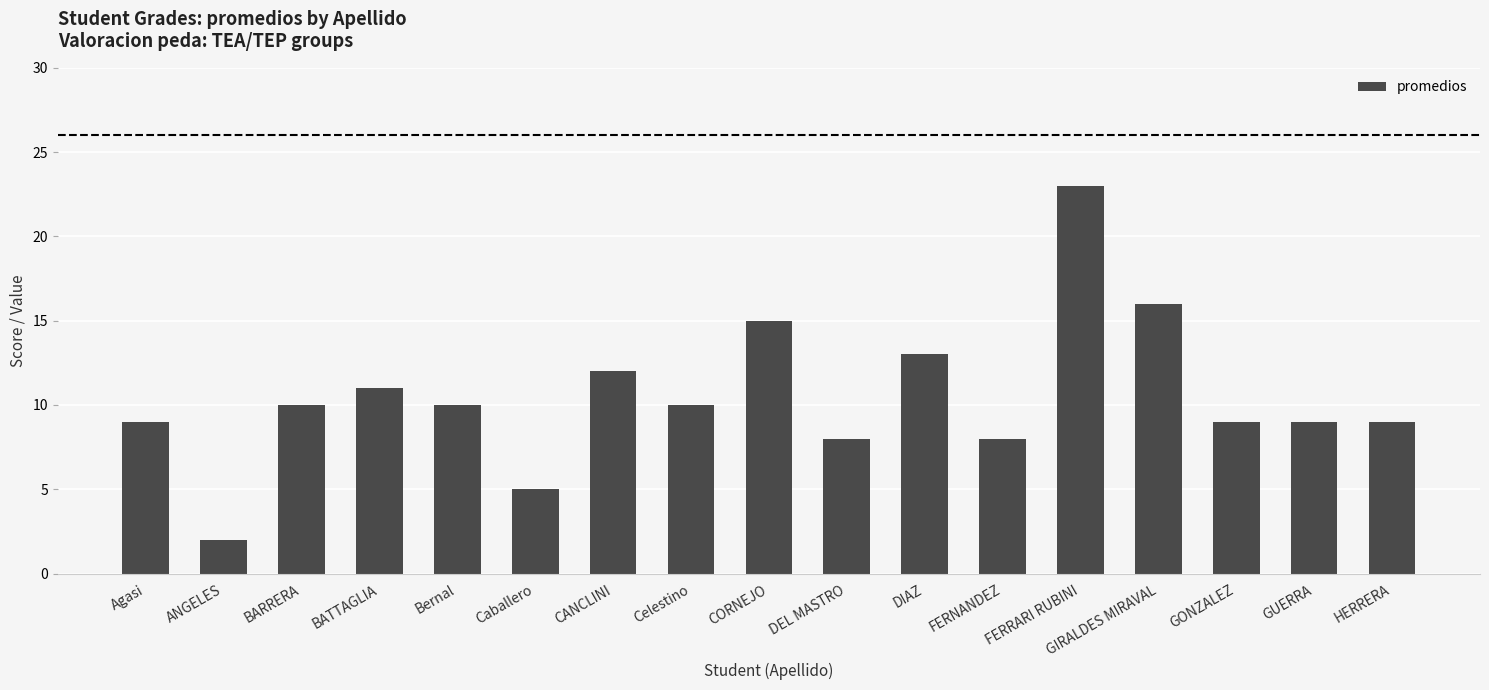

How many data points are less than 10?

8